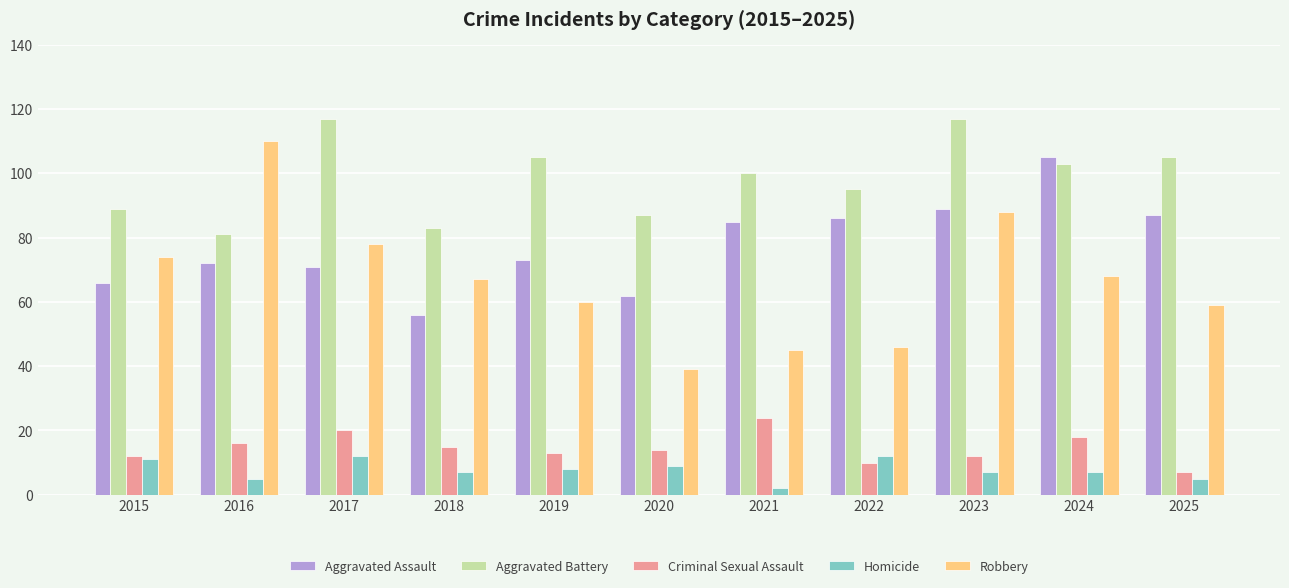

Reading left to right, what are all the values shown in this chart?

Aggravated Assault: 66	72	71	56	73	62	85	86	89	105	87
Aggravated Battery: 89	81	117	83	105	87	100	95	117	103	105
Criminal Sexual Assault: 12	16	20	15	13	14	24	10	12	18	7
Homicide: 11	5	12	7	8	9	2	12	7	7	5
Robbery: 74	110	78	67	60	39	45	46	88	68	59